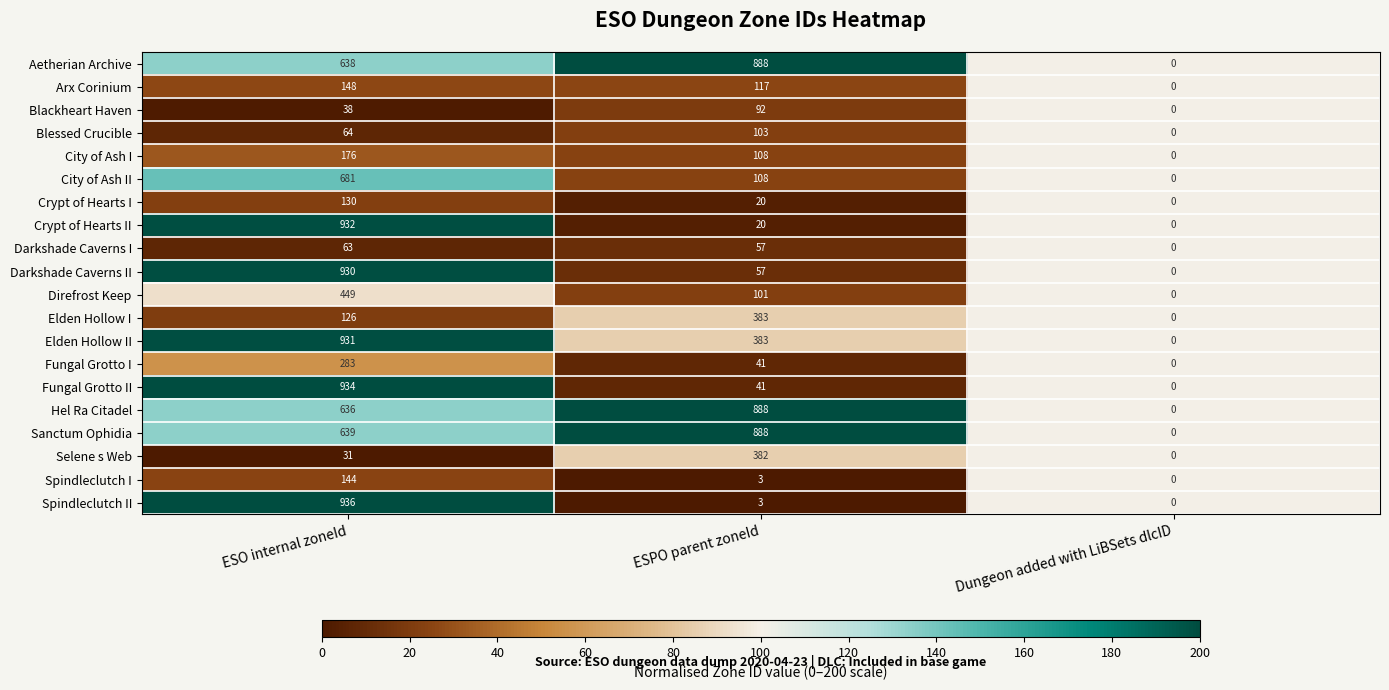

The value of Fungal Grotto II at ESPO parent zoneId is 41. True or false?

True